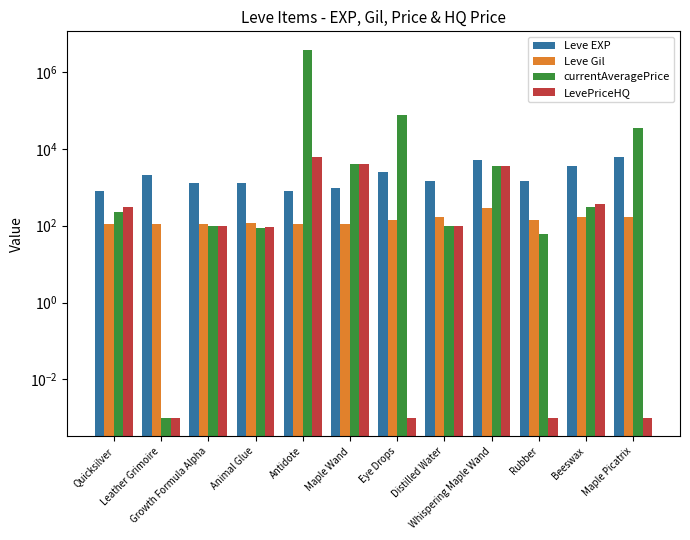

Which category has the lowest value in the LevePriceHQ series?

Leather Grimoire